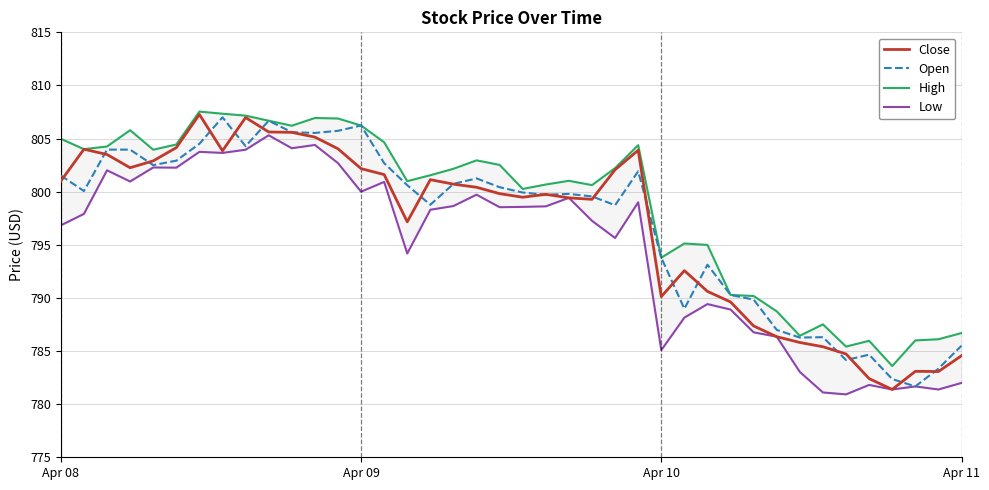

Which series has the widest spread of values?

Close